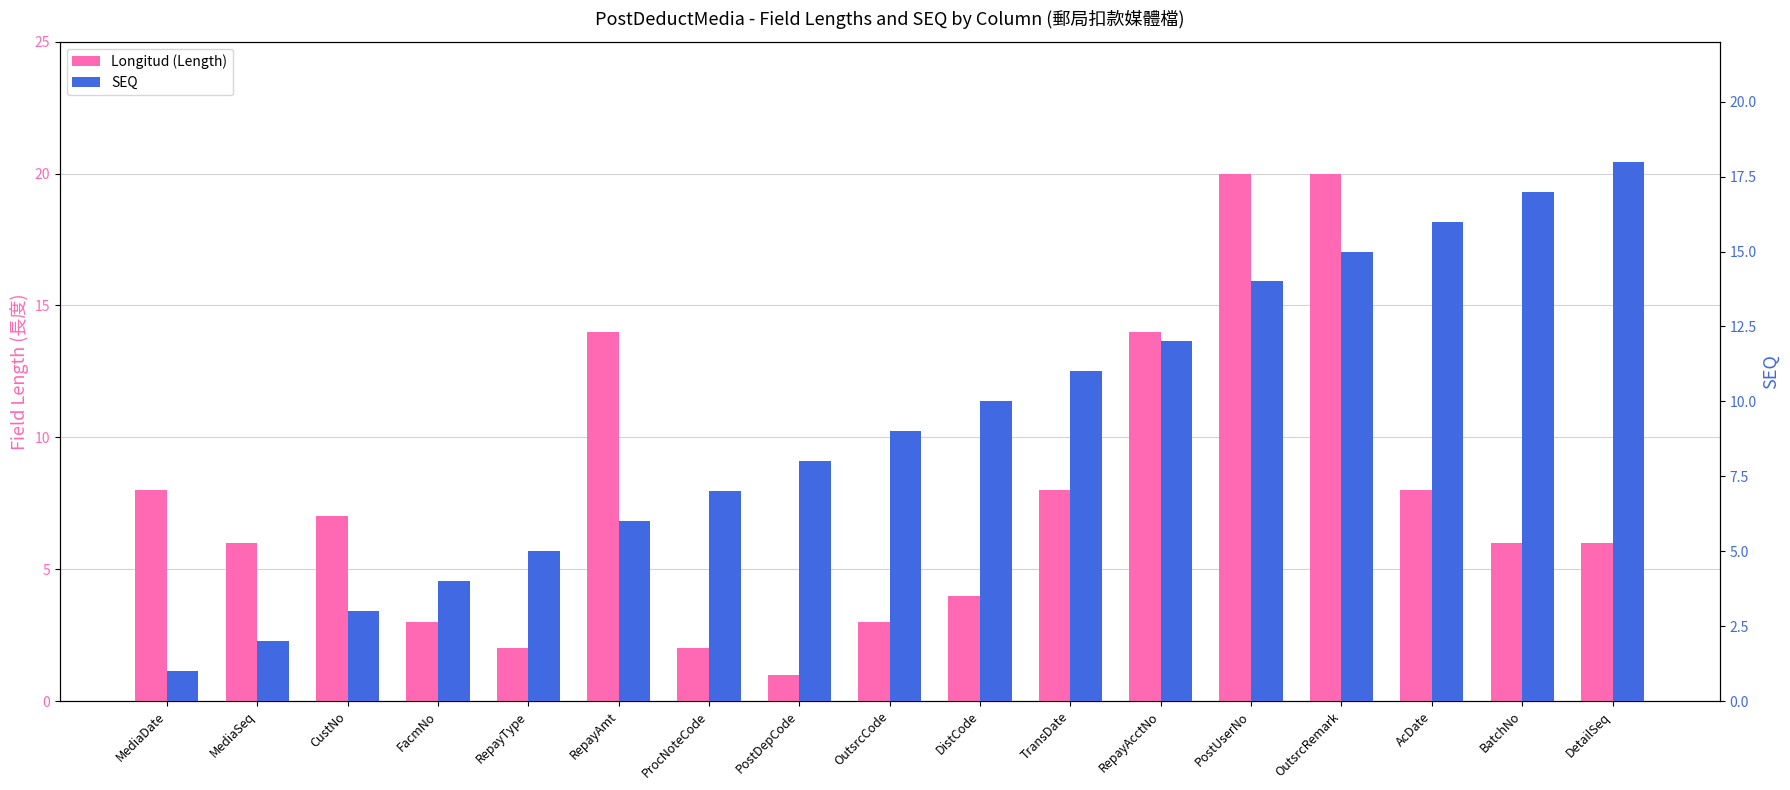

What is the approximate value of Longitud (Length) at PostDepCode?

1